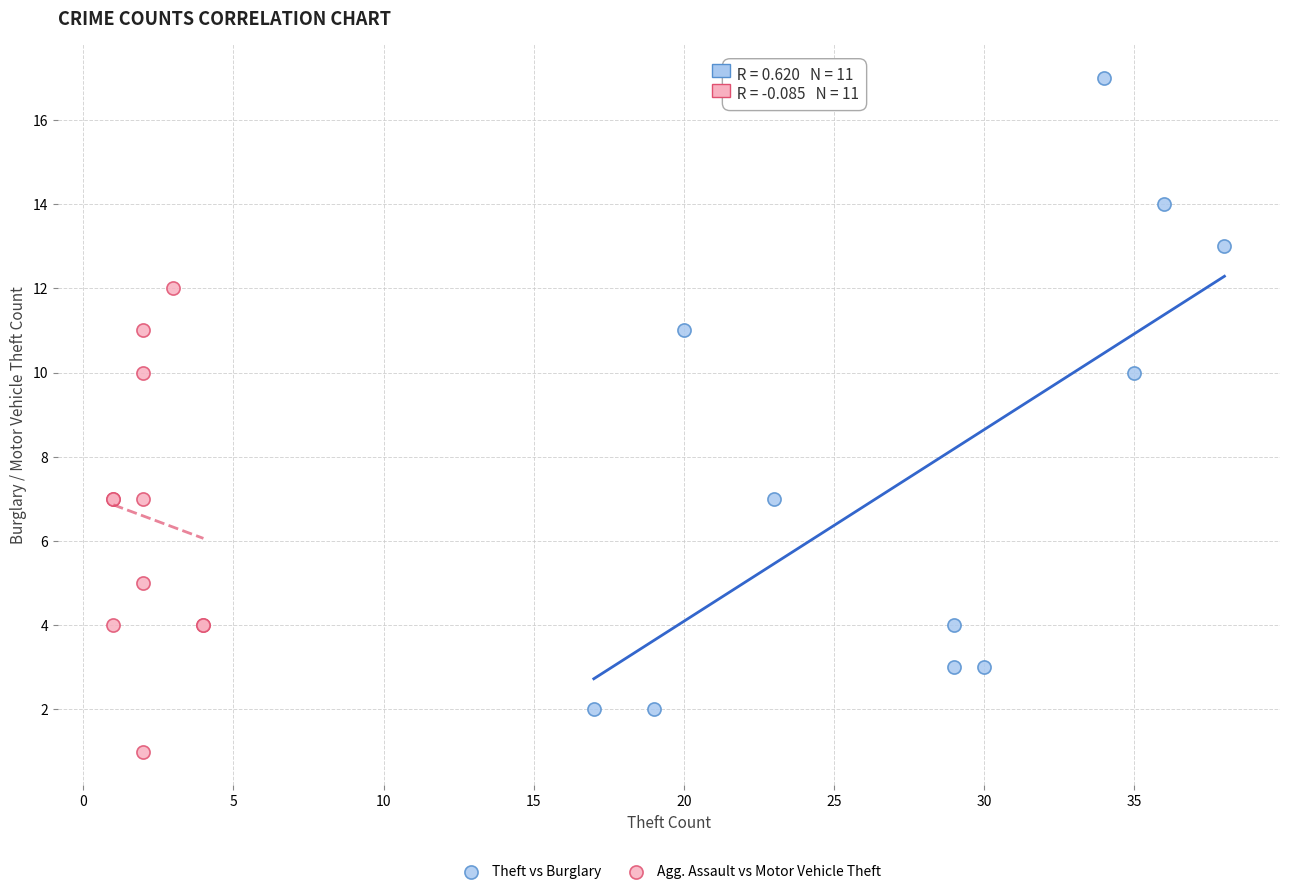

What are all the series names shown in the legend?

Theft vs Burglary, Agg. Assault vs Motor Vehicle Theft